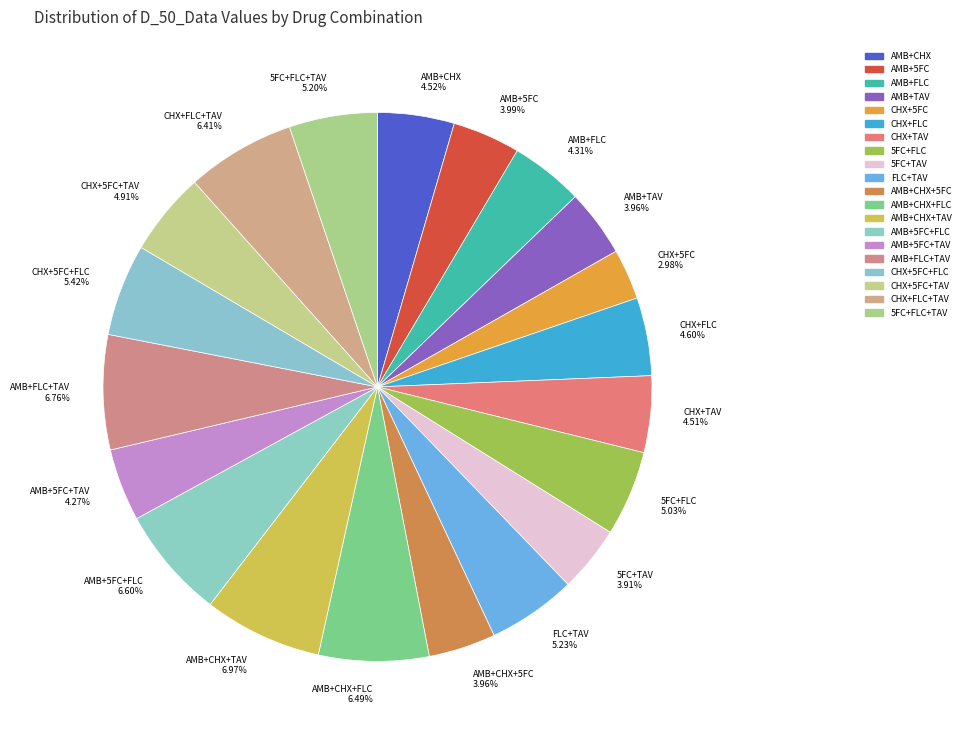

Is there any slice that represents more than half of the pie?

No